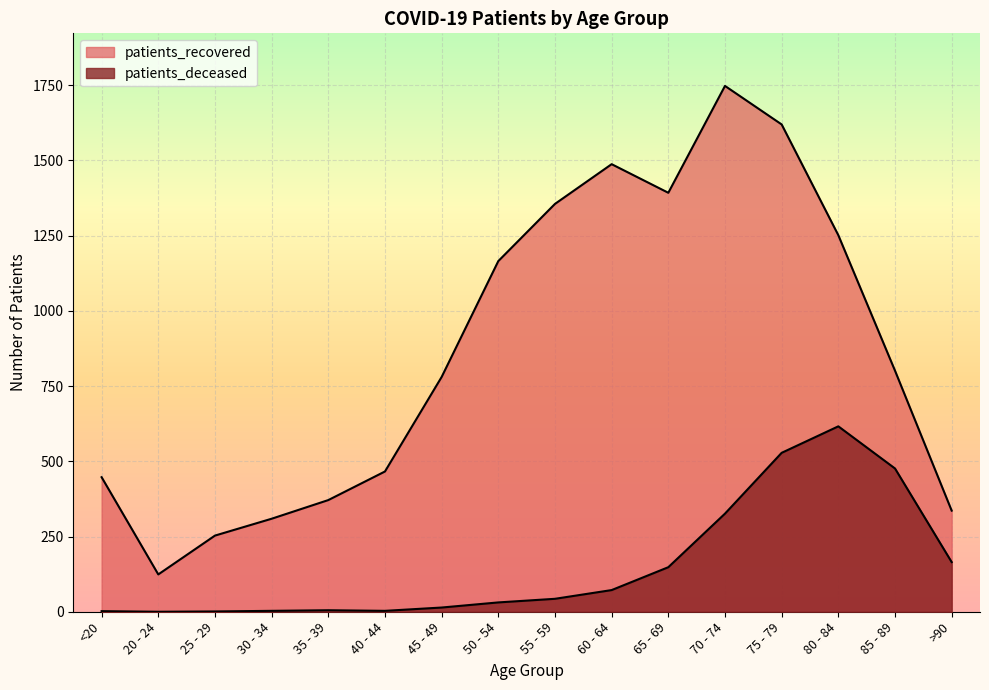

Does the chart display data point markers on the line(s)?

No